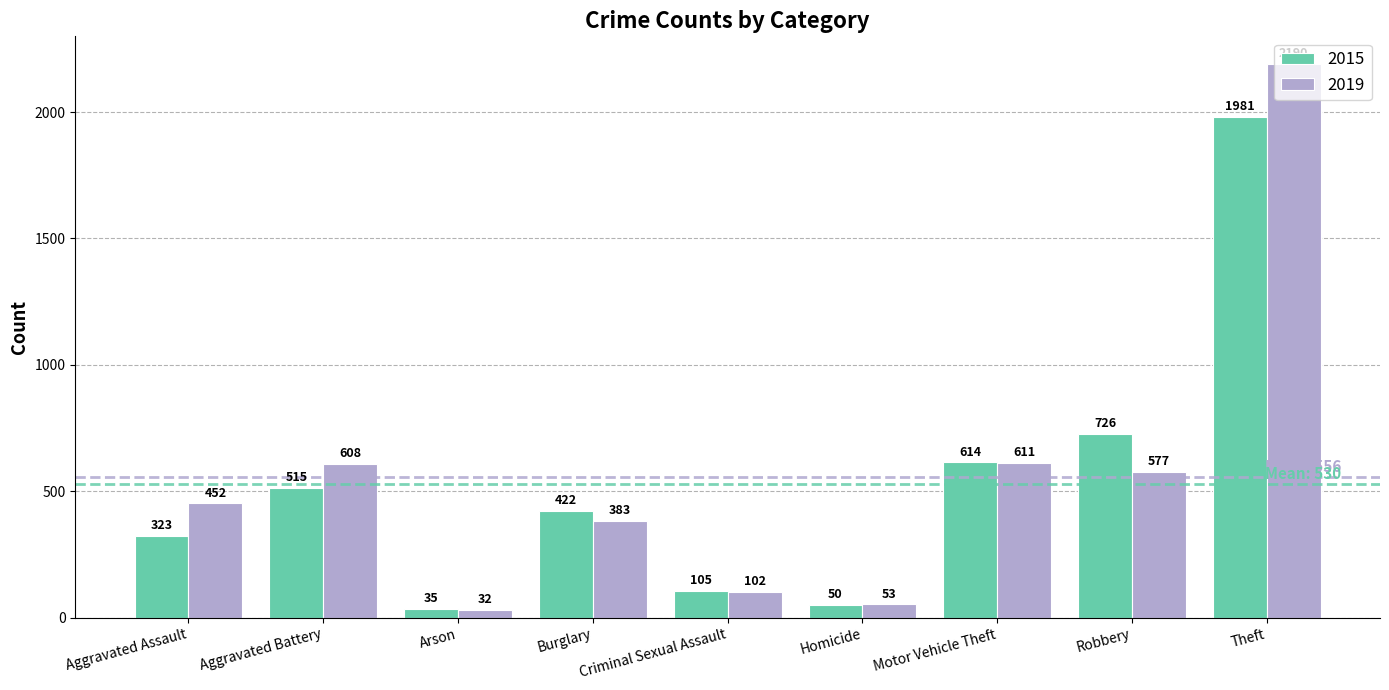

What is the spread (max minus min) of values at Aggravated Battery?

93